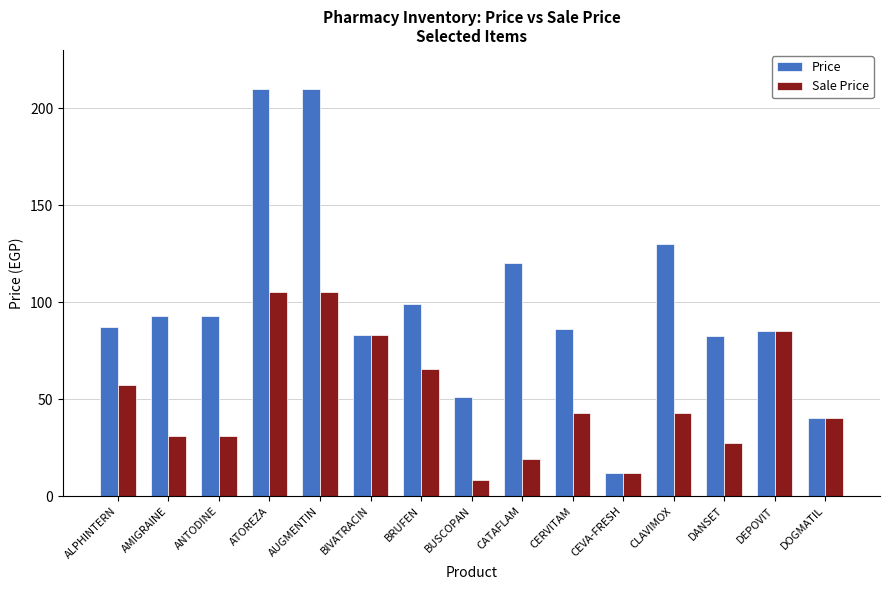

Which series changed the most between BIVATRACIN and CLAVIMOX?

Price